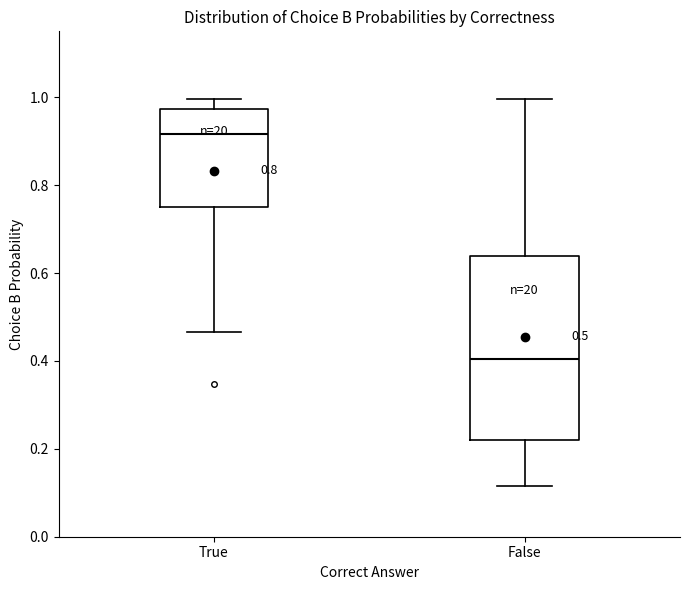

Which box's median line is the highest?

True